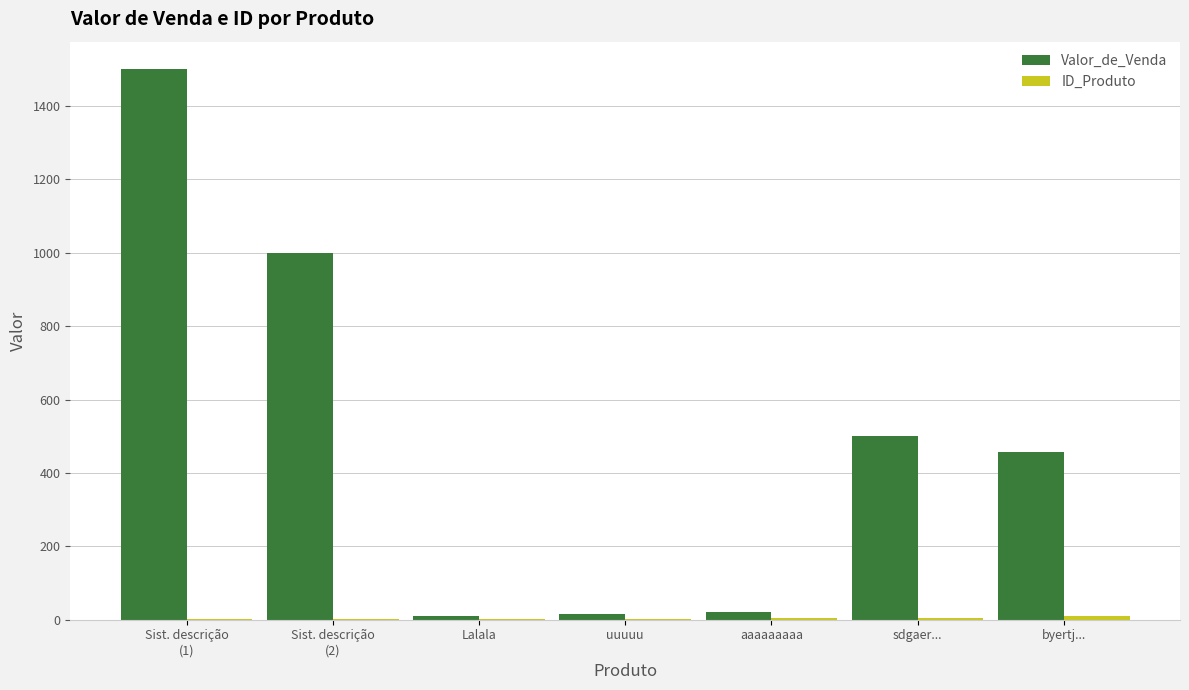

What is the maximum value for Valor_de_Venda?

1500.0